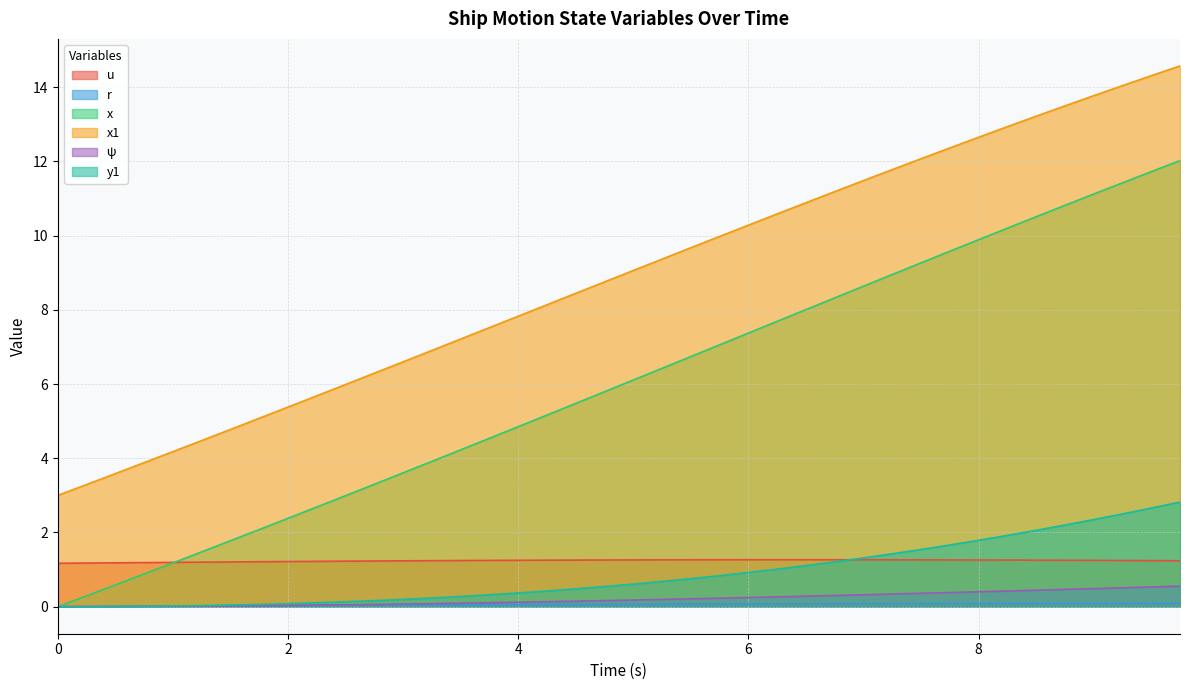

What is the difference between the second highest and second lowest values in the u series?

0.1